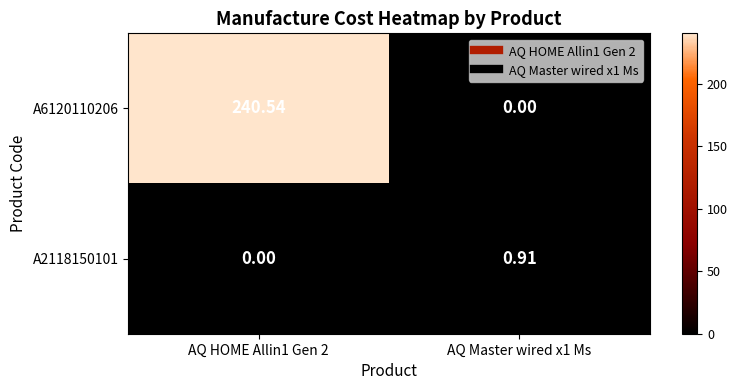

Is the value of A2118150101 at AQ Master wired x1 Ms greater than the value of A6120110206 at AQ HOME Allin1 Gen 2?

No